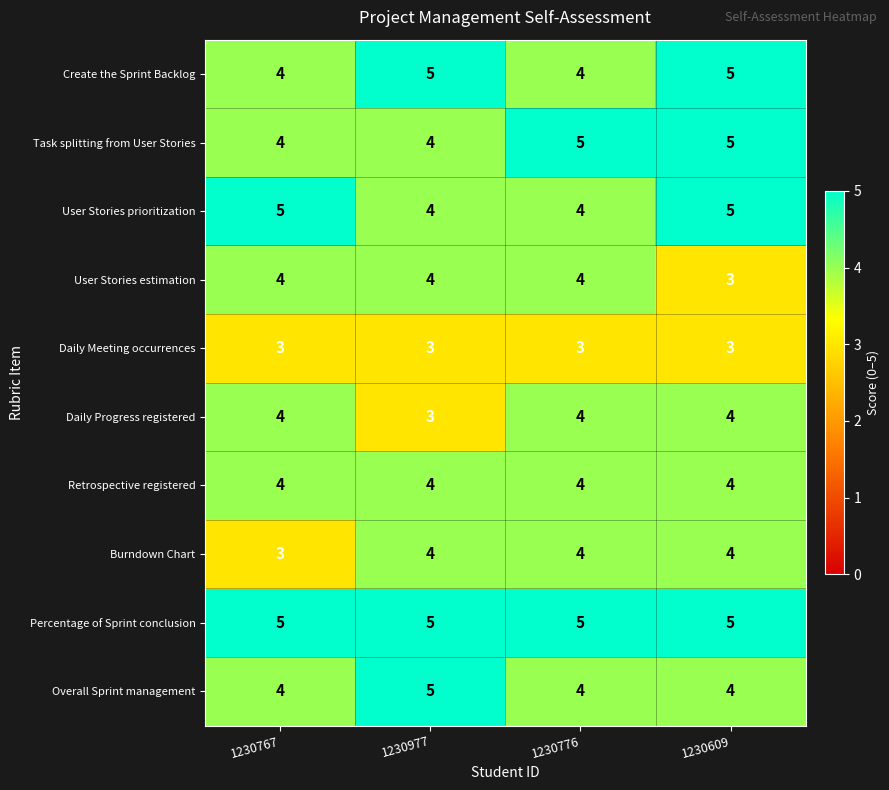

Is it true that Overall Sprint management equals 4 at 1230776?

True